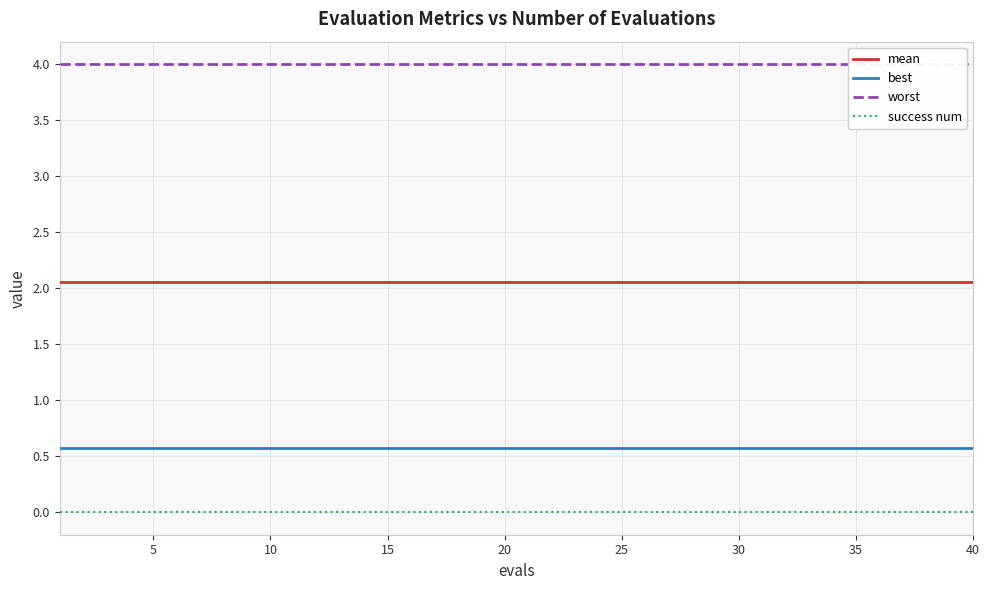

True or false: best has more than 0 interior local peaks.

False